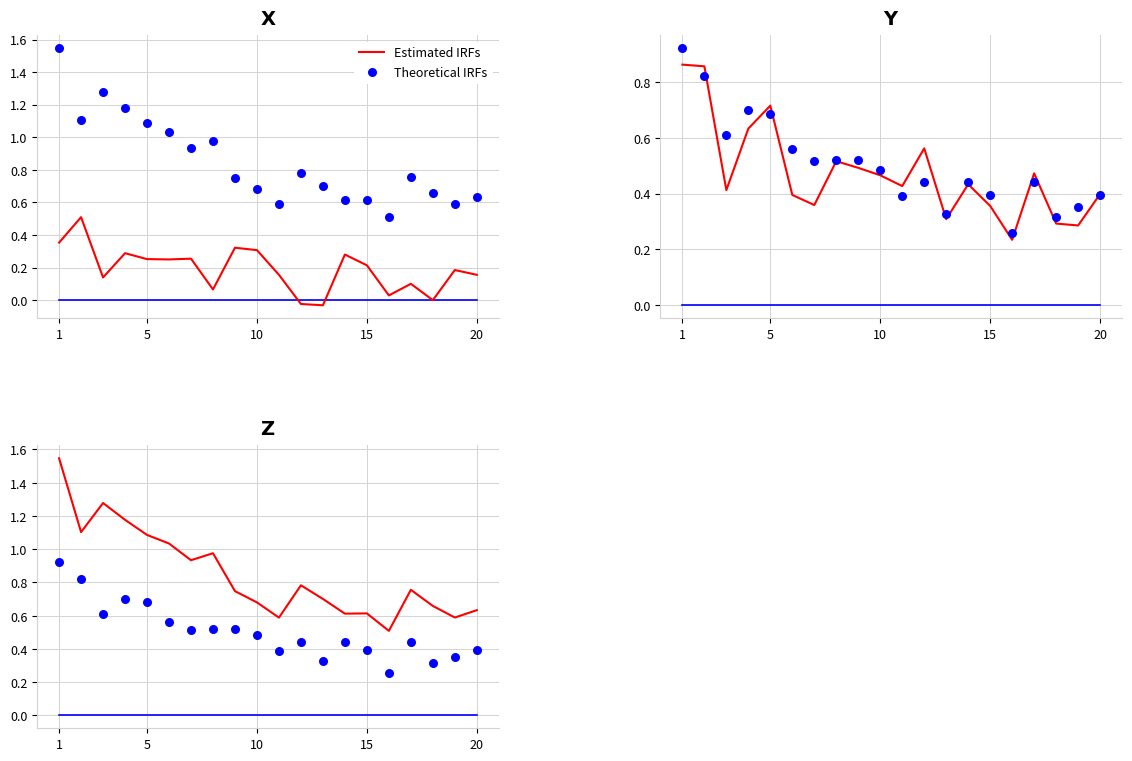

Which series contains the lowest Y value?

Theoretical IRFs